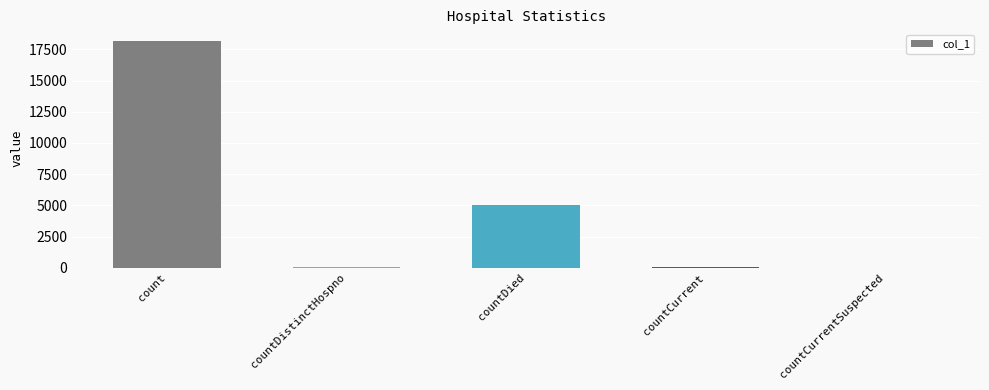

Approximately how many times larger is the value at countDied compared to count?

0.3